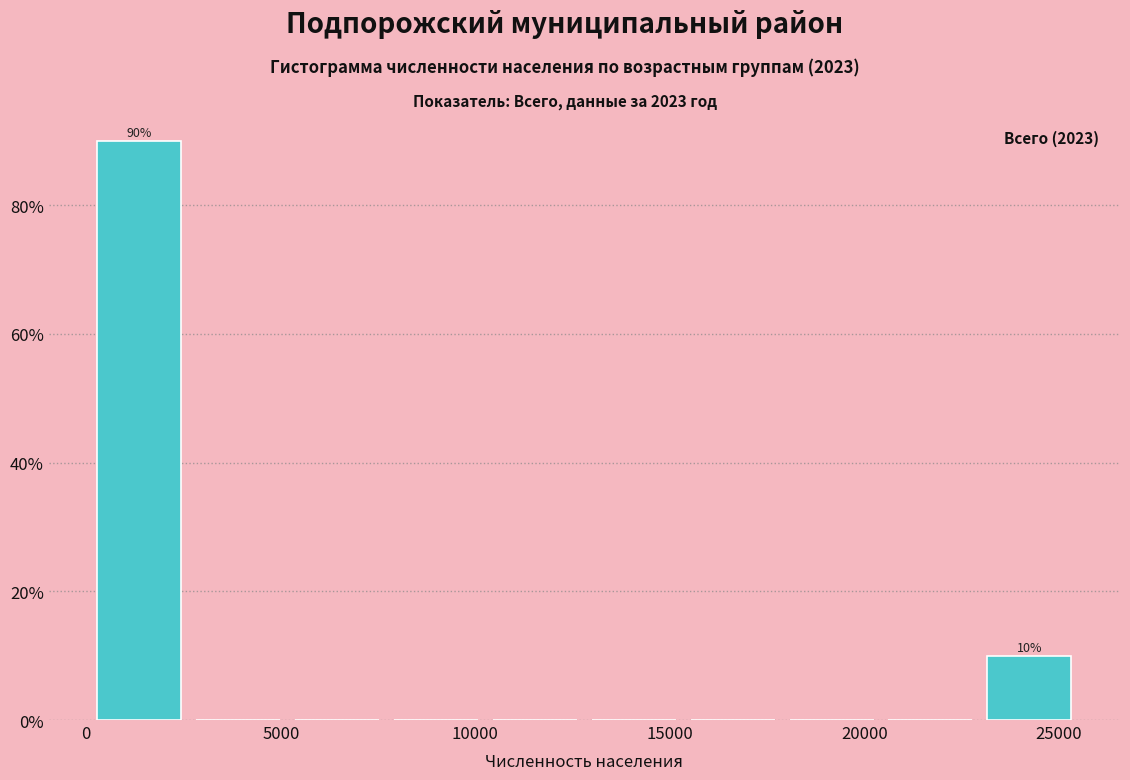

Over which range of the x-axis is the bar tallest?

0 to 2500